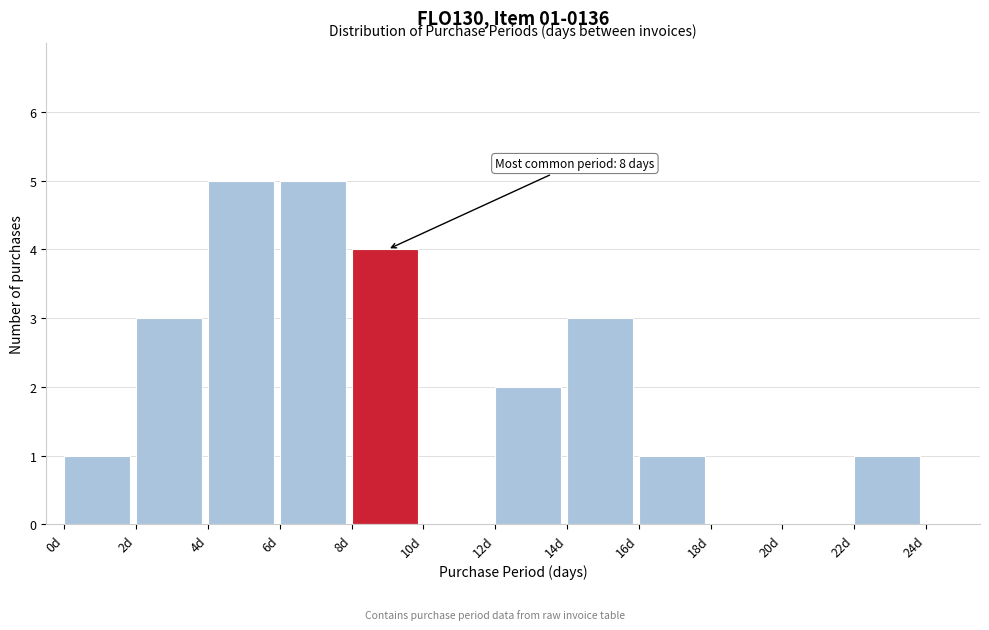

Reading left to right, extract all data points from this chart.

0d=1	2d=3	4d=5	6d=5	8d=4	10d=0	12d=2	14d=3	16d=1	18d=0	20d=0	22d=1	24d=0